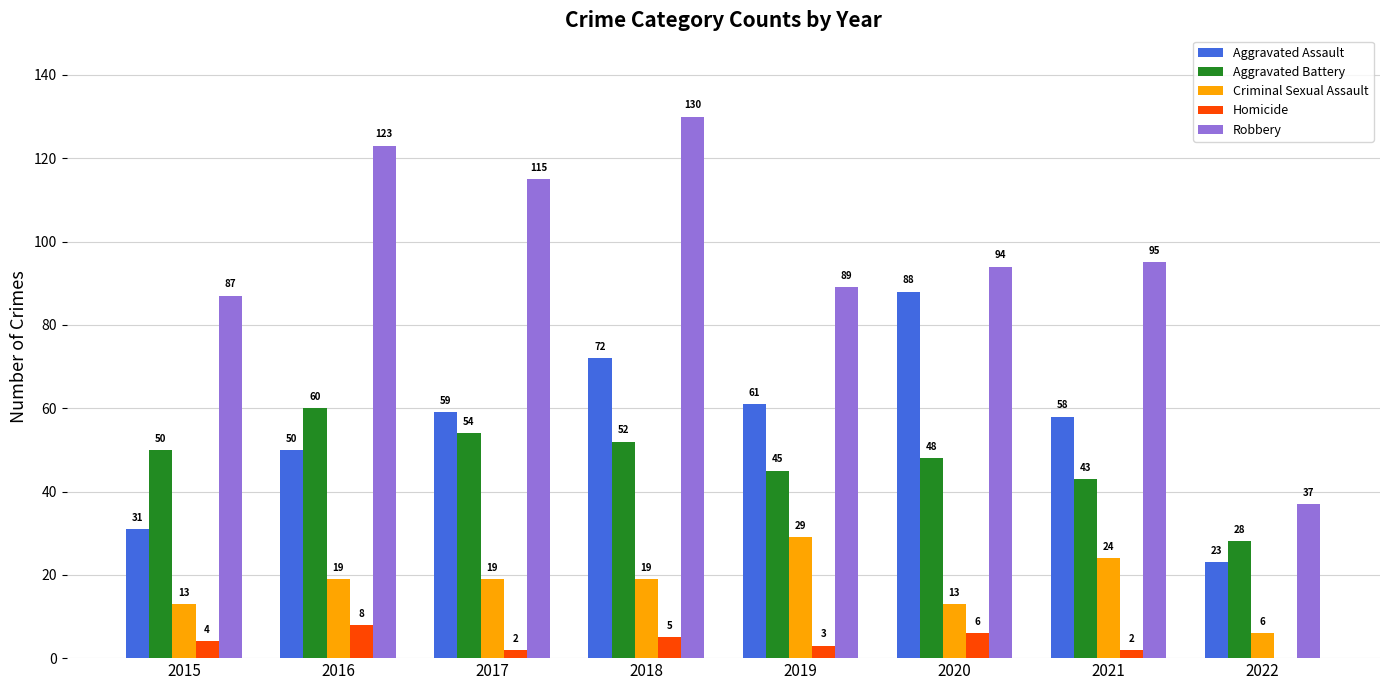

How many groups of bars are there?

8